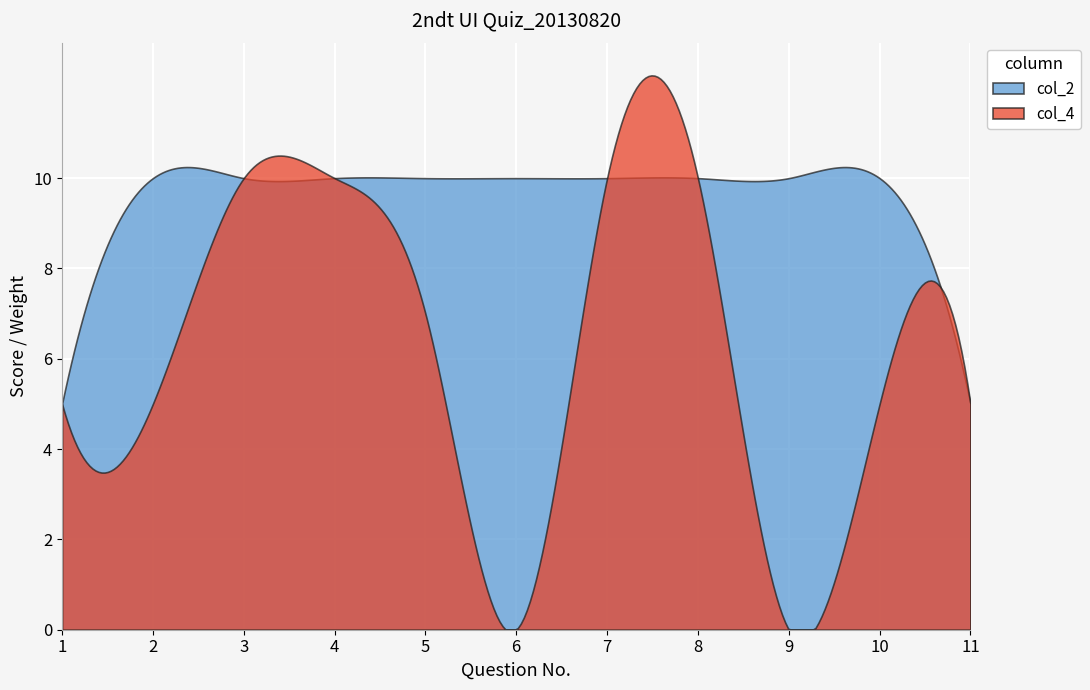

Reading left to right, extract all data points from this chart.

col_4: 5	5	10	10	7	0	10	10	0	5	5
col_2: 5	10	10	10	10	10	10	10	10	10	5